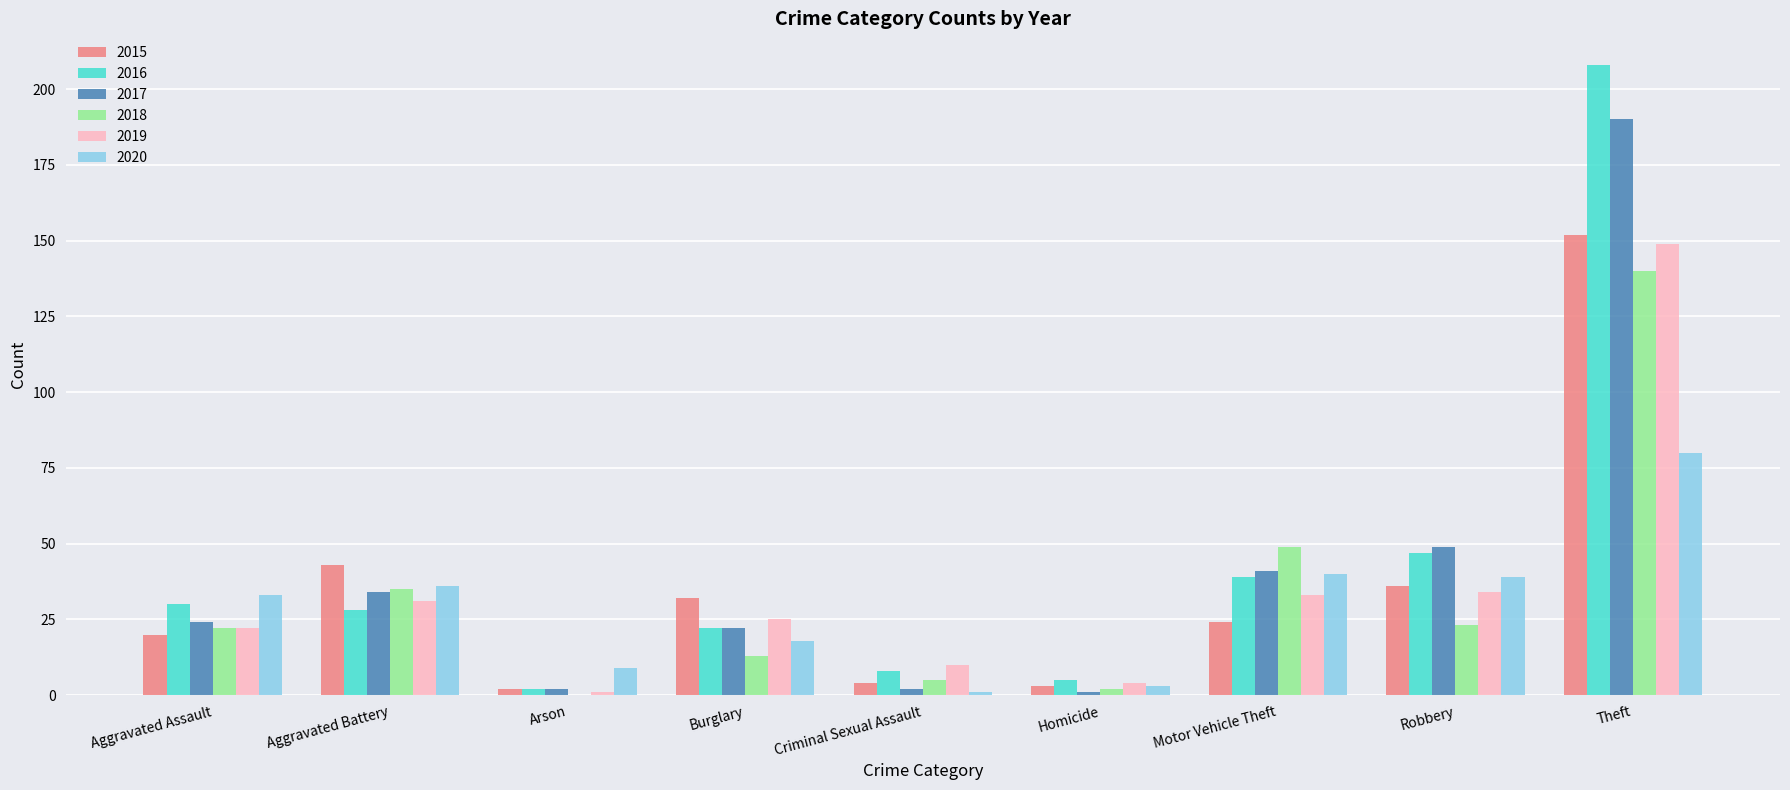

The 2016 series shows 29 at Burglary. True or false?

False